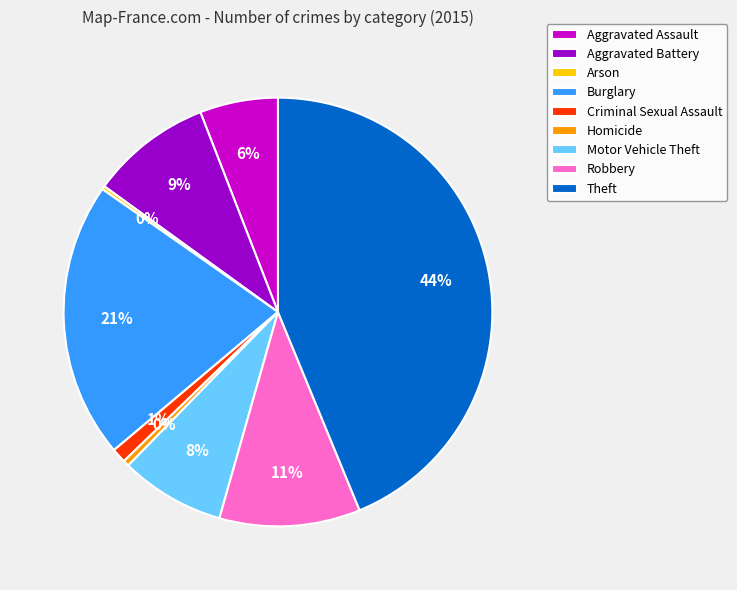

To the nearest percent, what is the combined percentage of Aggravated Battery and Motor Vehicle Theft?

17%